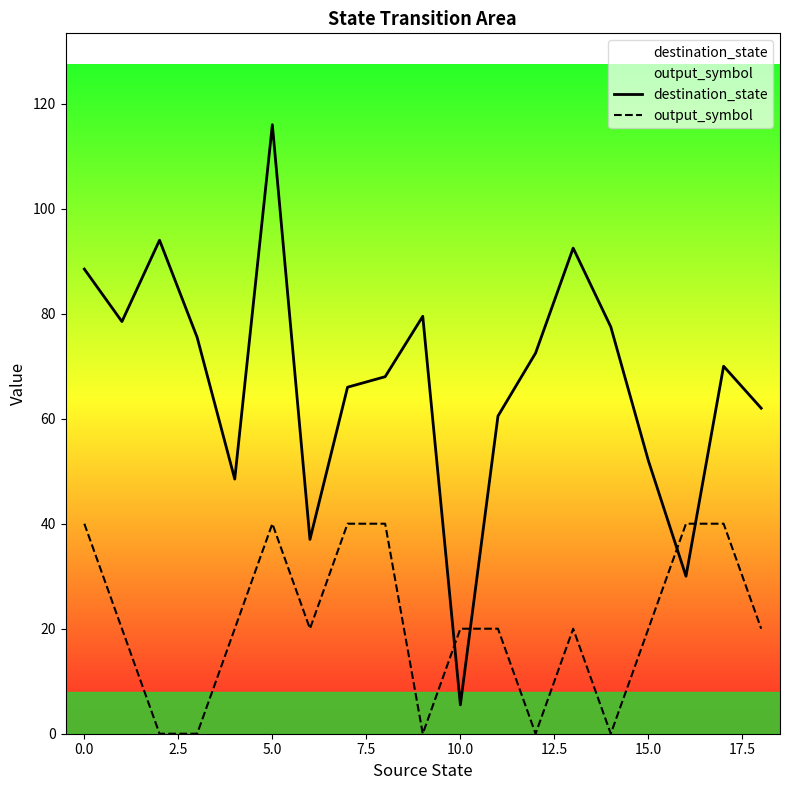

List the series in order of their peak value, lowest first.

output_symbol, destination_state